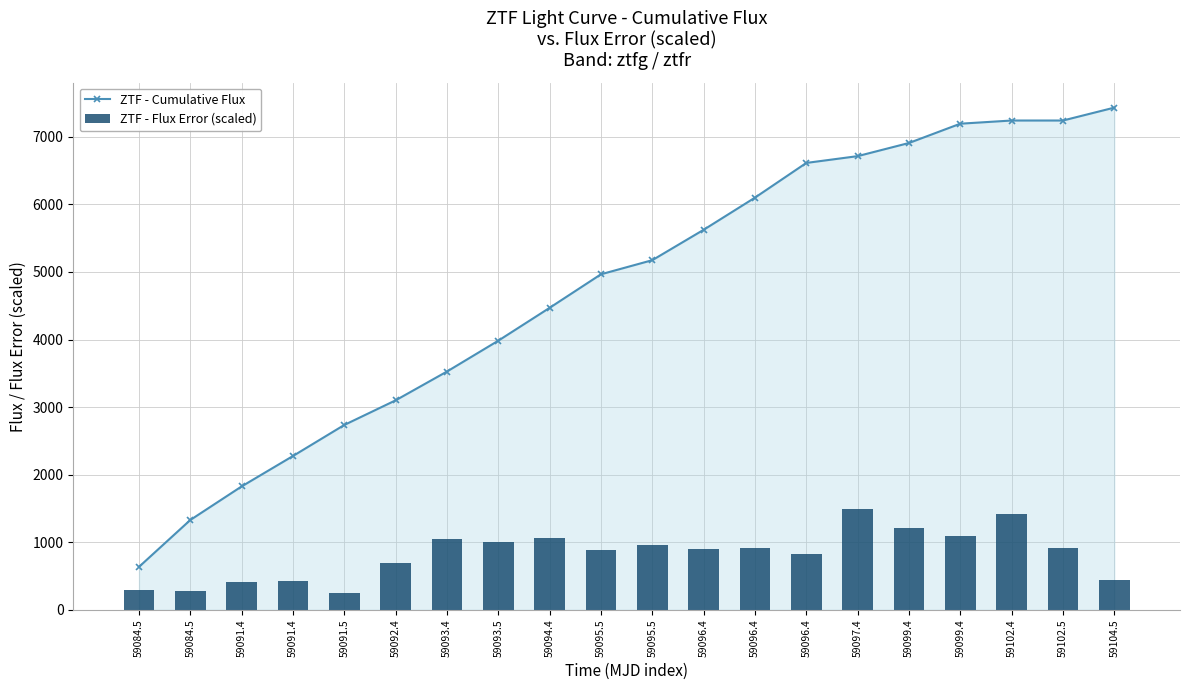

Rank the series by their average value, from lowest to highest.

ZTF - Flux Error (scaled), ZTF - Cumulative Flux